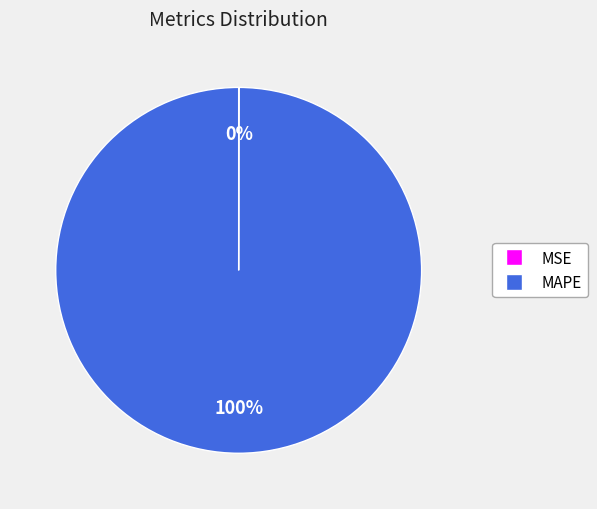

Which category has the biggest portion of the pie?

MAPE